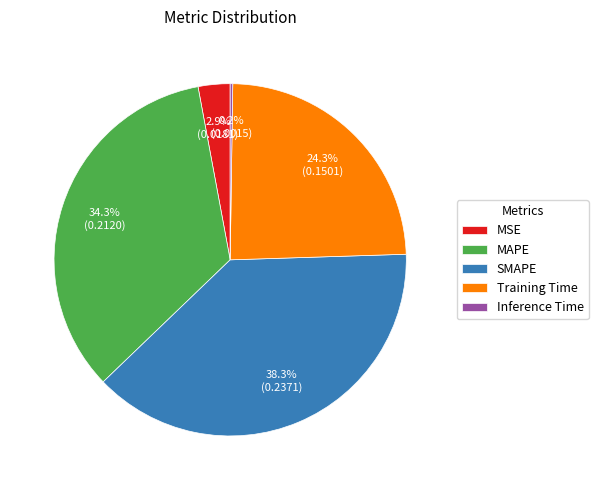

To the nearest percent, what percentage of the pie is MAPE?

34%